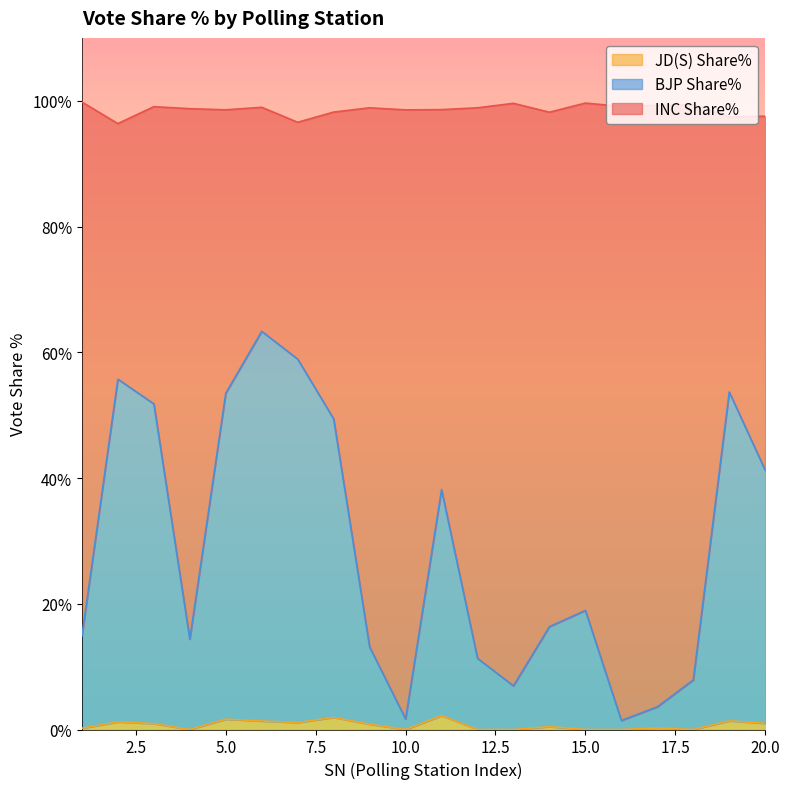

What is the maximum value for JD(S) Share%?

2.2